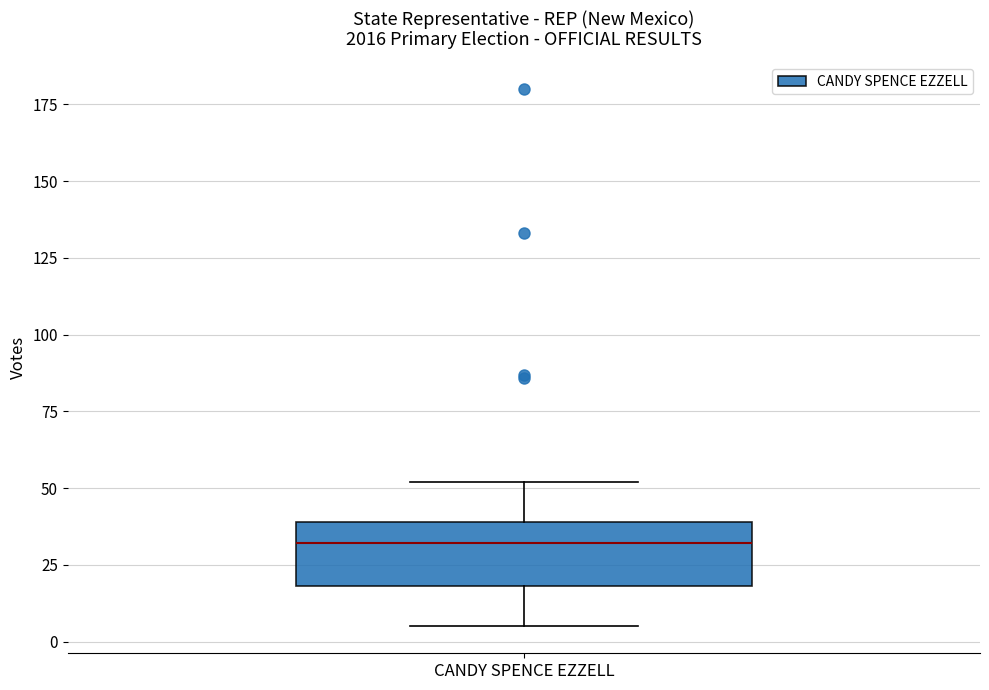

Transcribe this box plot: give where the median line is, the range the box spans, and where the two whiskers end, as read against the y-axis. The values are not printed on the chart, so give them approximately, as read against the axis.

median 30, box 20 to 40, whiskers 5 to 50